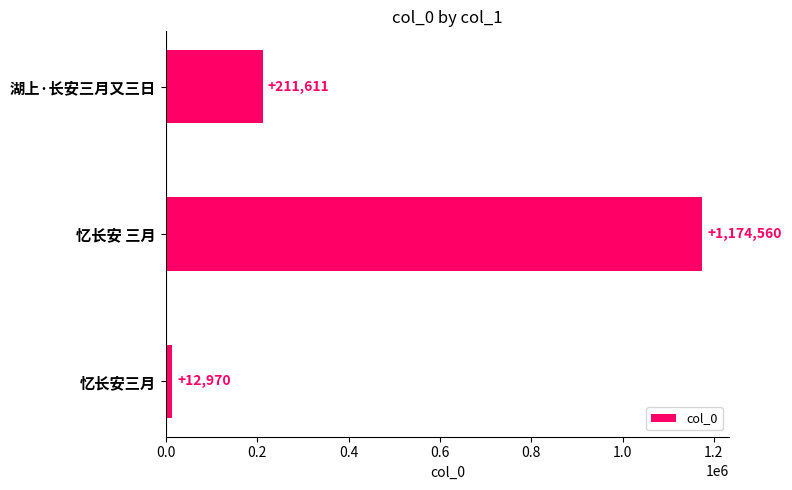

The chart shows a value of 211611 at 湖上·长安三月又三日. True or false?

True